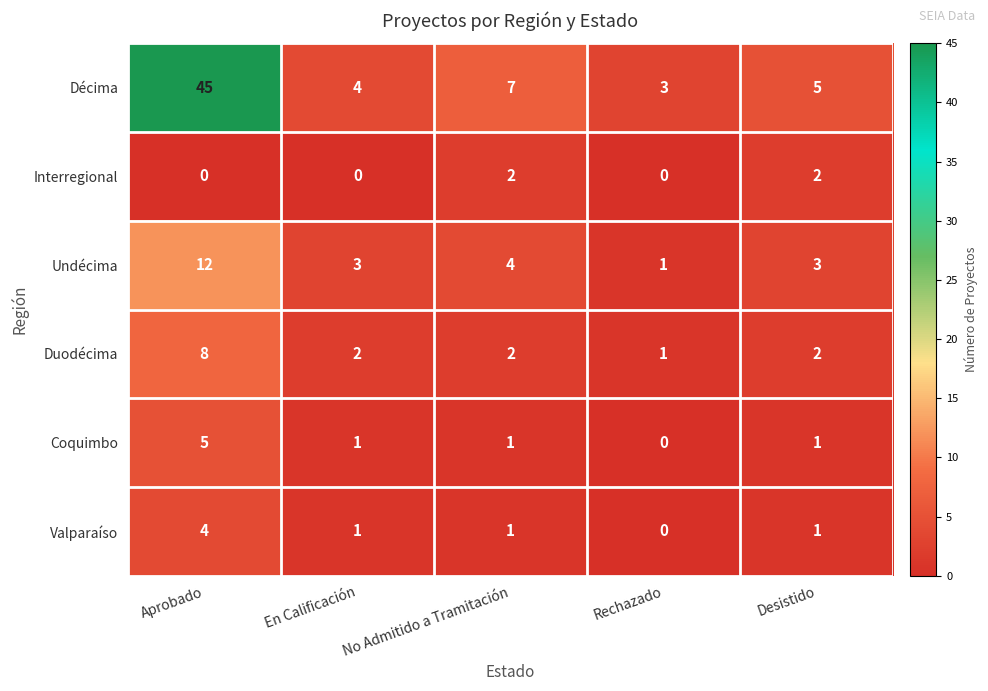

True or false: Coquimbo has a value of 0 at Rechazado.

True